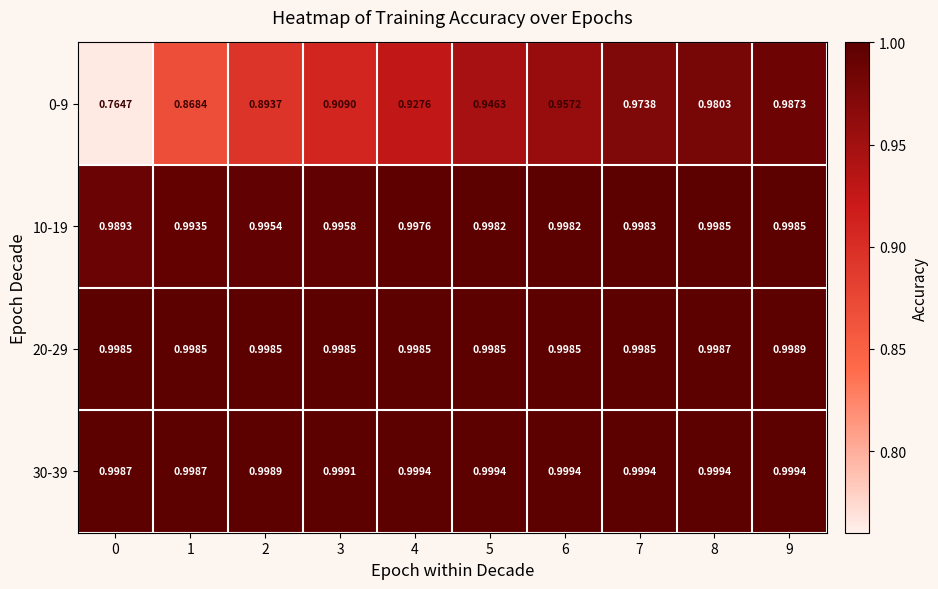

What is the total value across all series at 3?

3.9